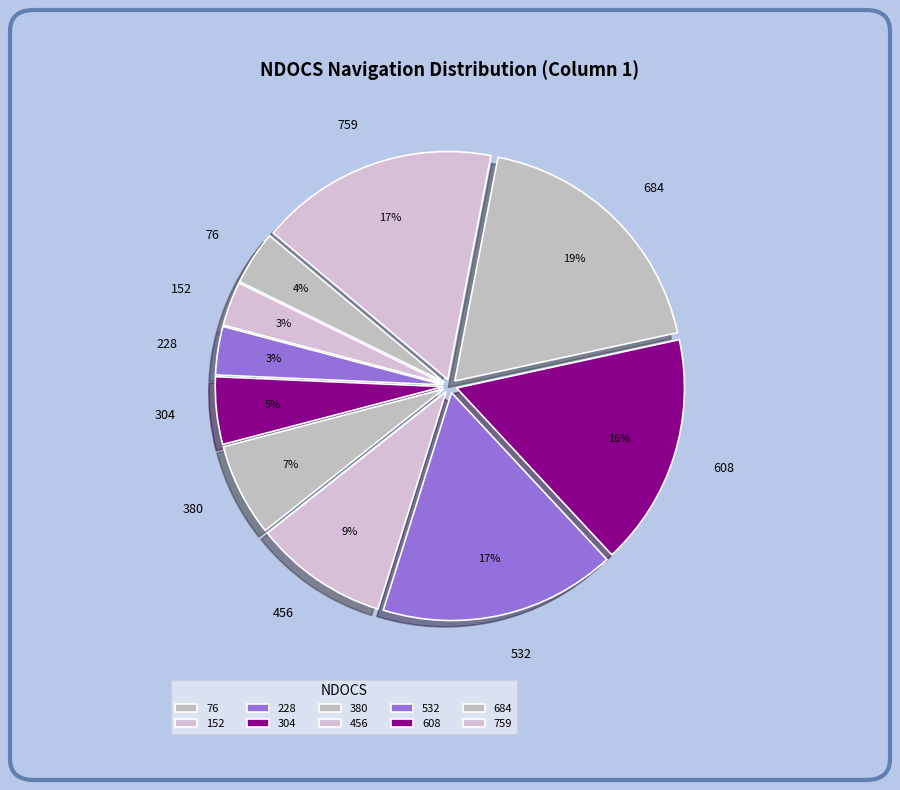

Which has a higher value, 304 or 380?

380